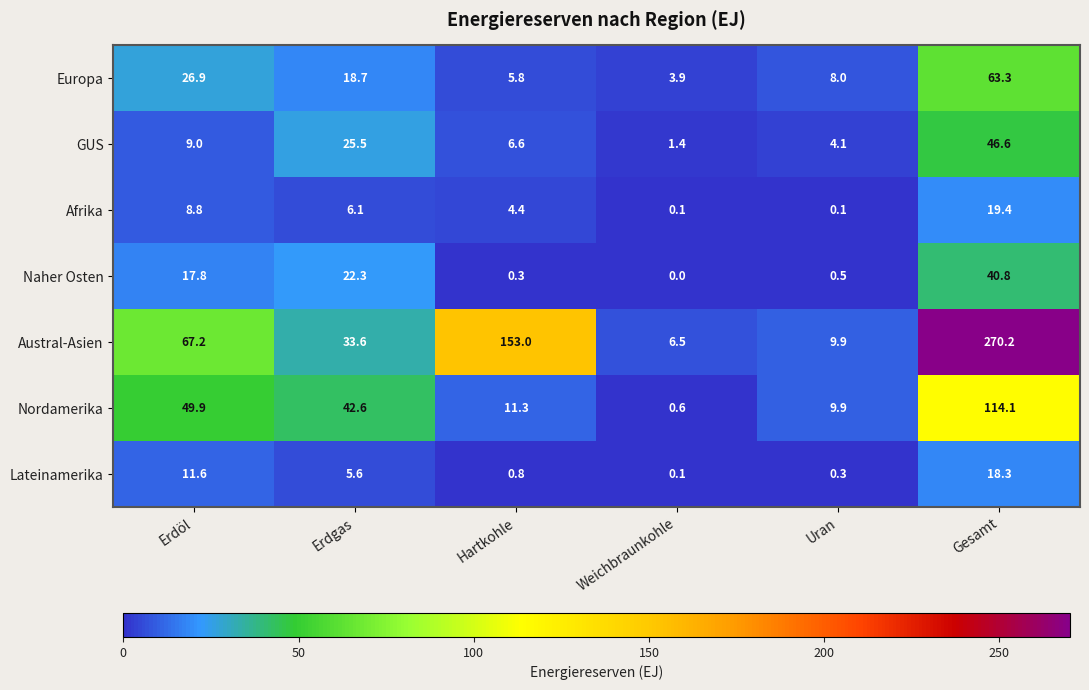

List the series in order of their peak value, highest first.

Austral-Asien, Nordamerika, Europa, GUS, Naher Osten, Afrika, Lateinamerika